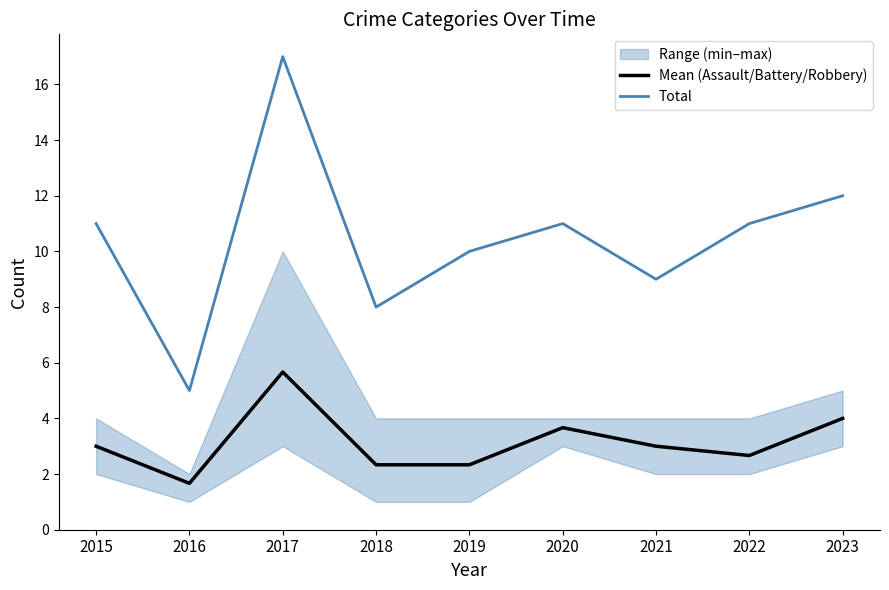

What is the value of the Total point at the 7th from the left?

9.0